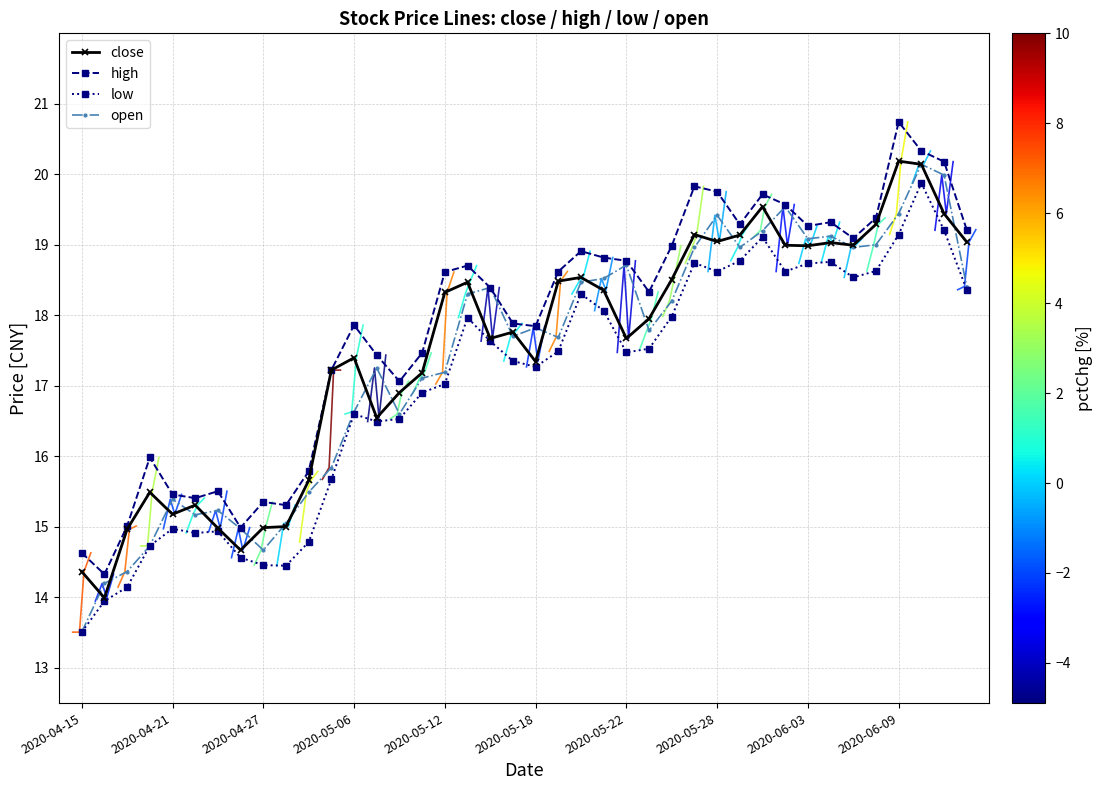

What is the maximum value for low?

19.9